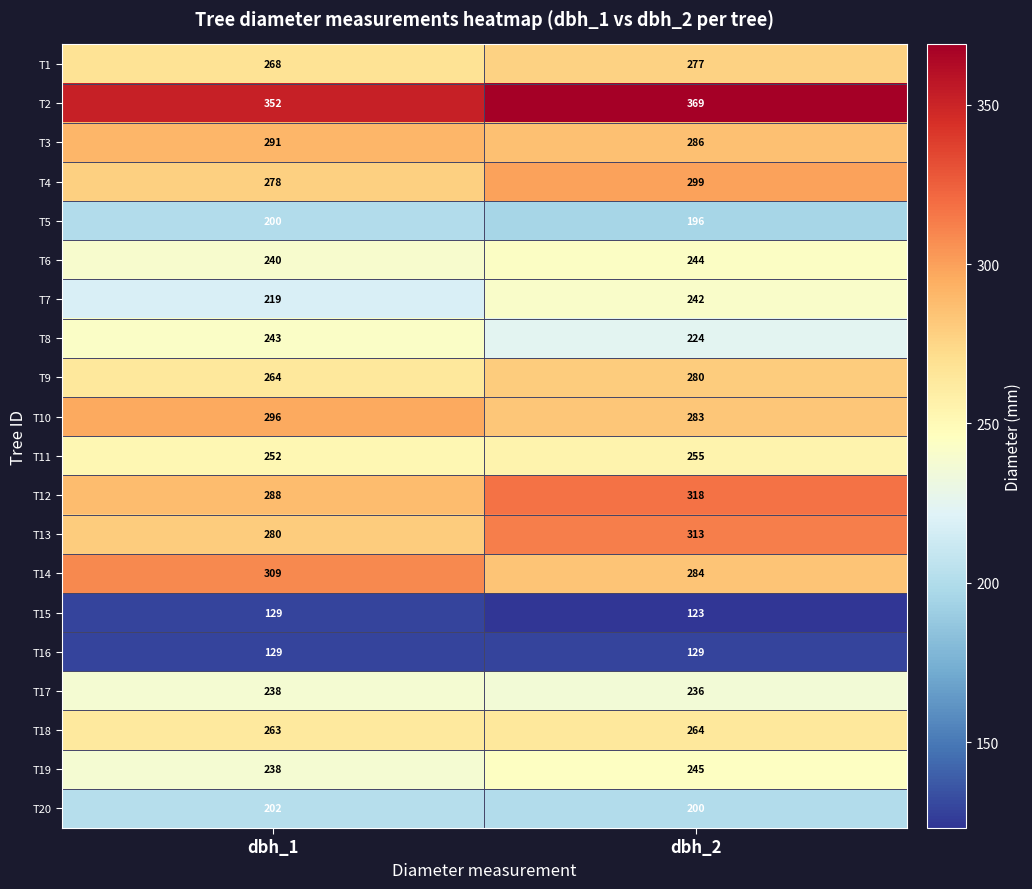

What is the maximum value shown in the chart?

369